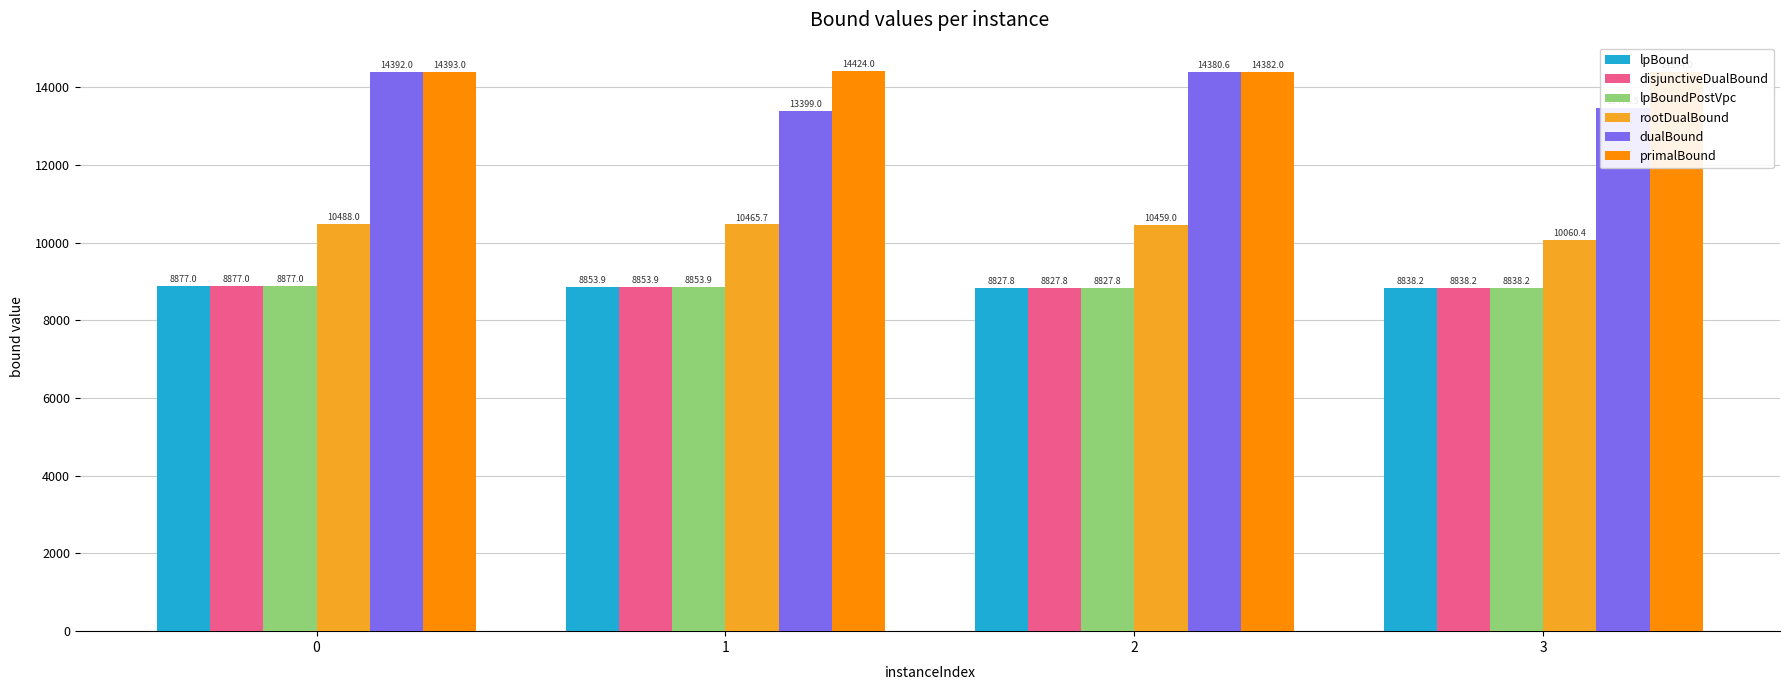

Rank the categories by disjunctiveDualBound value from highest to lowest.

0, 1, 3, 2